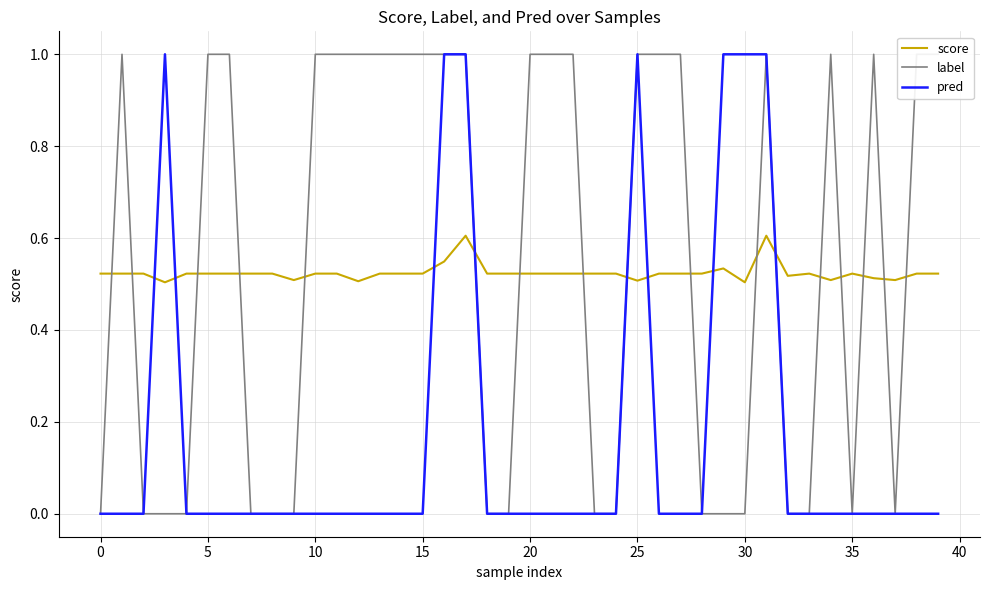

How many intersections are there between score and pred?

8